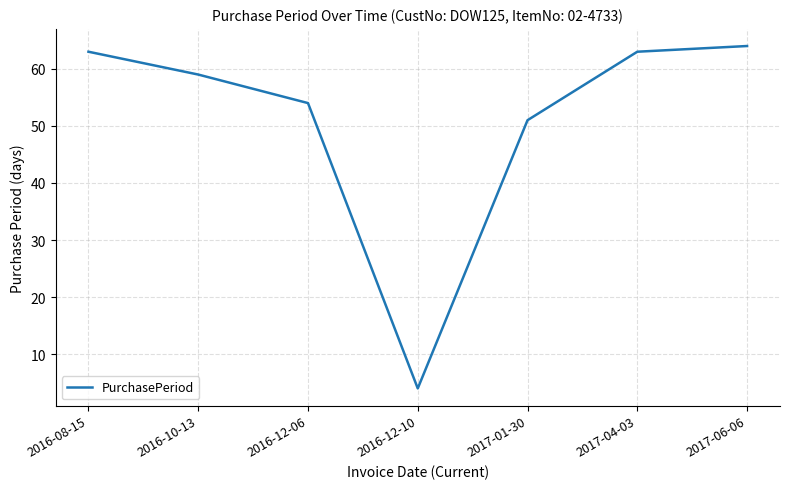

What is the greatest value displayed?

64